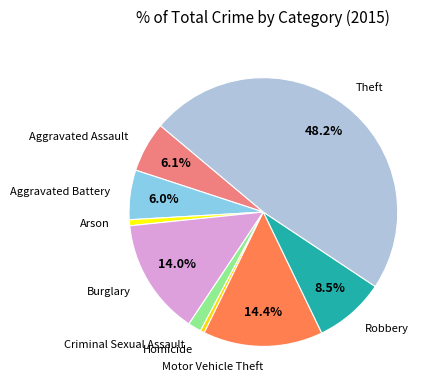

What percentage is the Arson slice, to the nearest percent?

1%